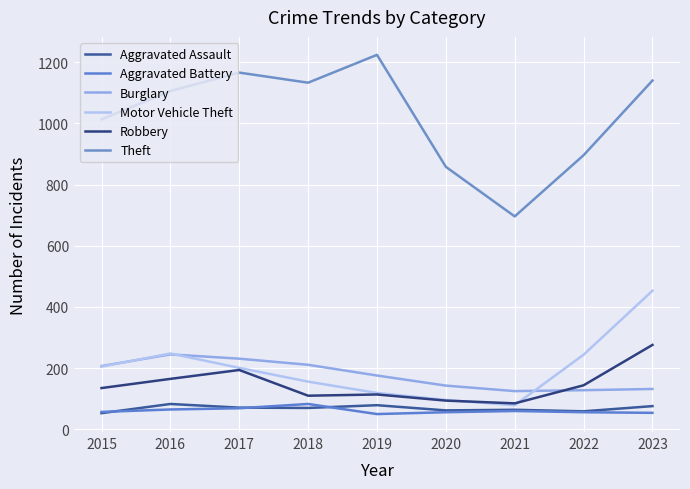

Which series has the largest range (max minus min)?

Theft